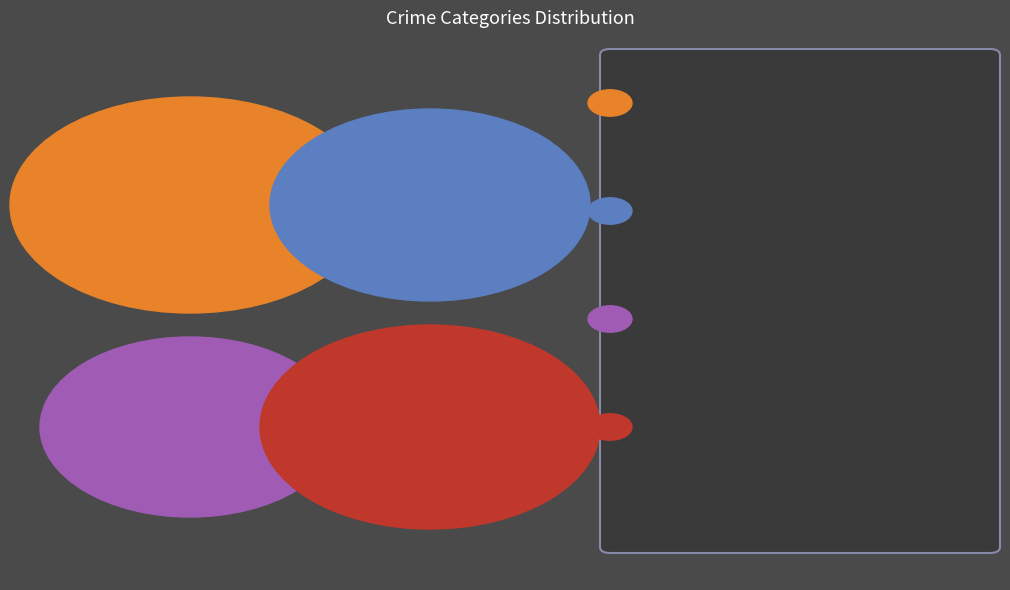

Which category accounts for the majority?

Robbery